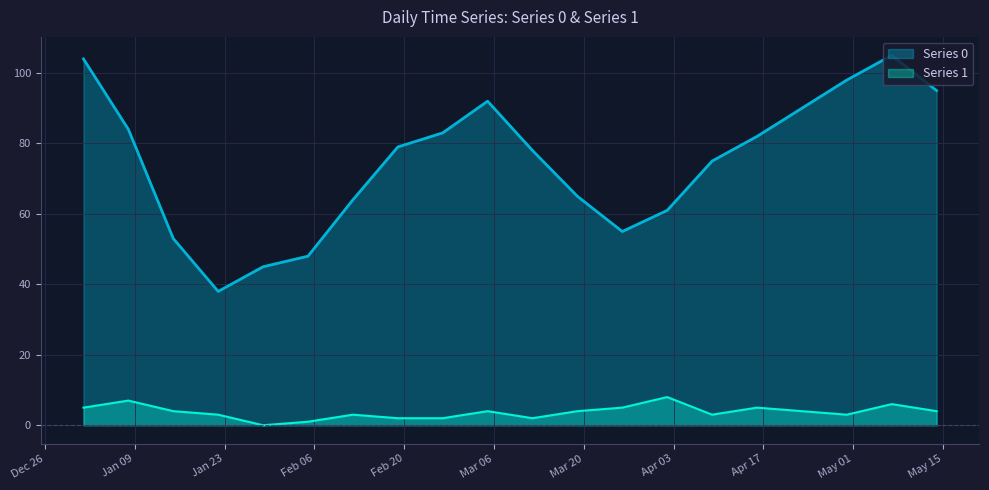

How many data points in Series 0 are above 79?

9